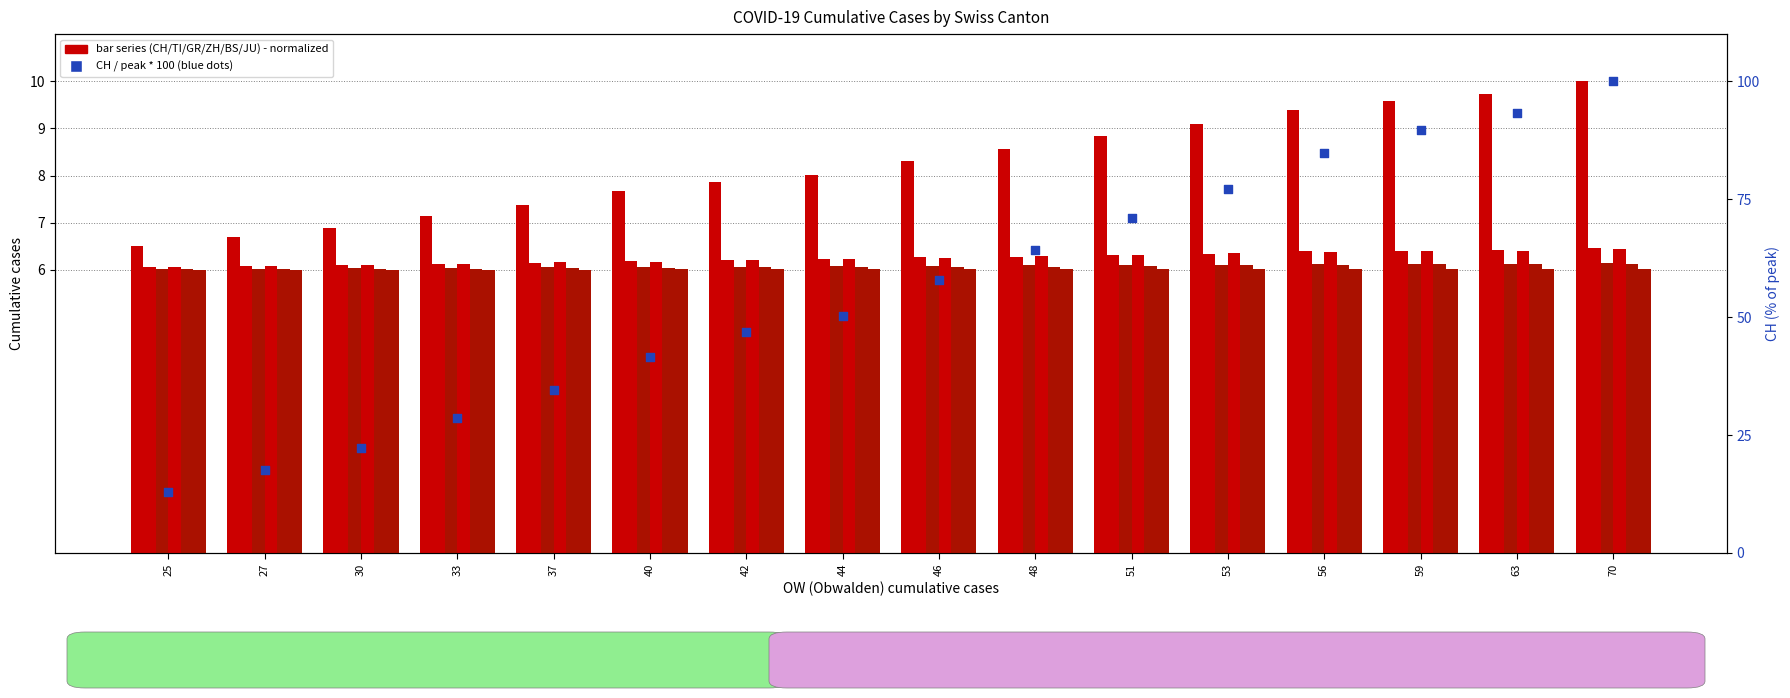

At which category is the sum across all series the highest?

70